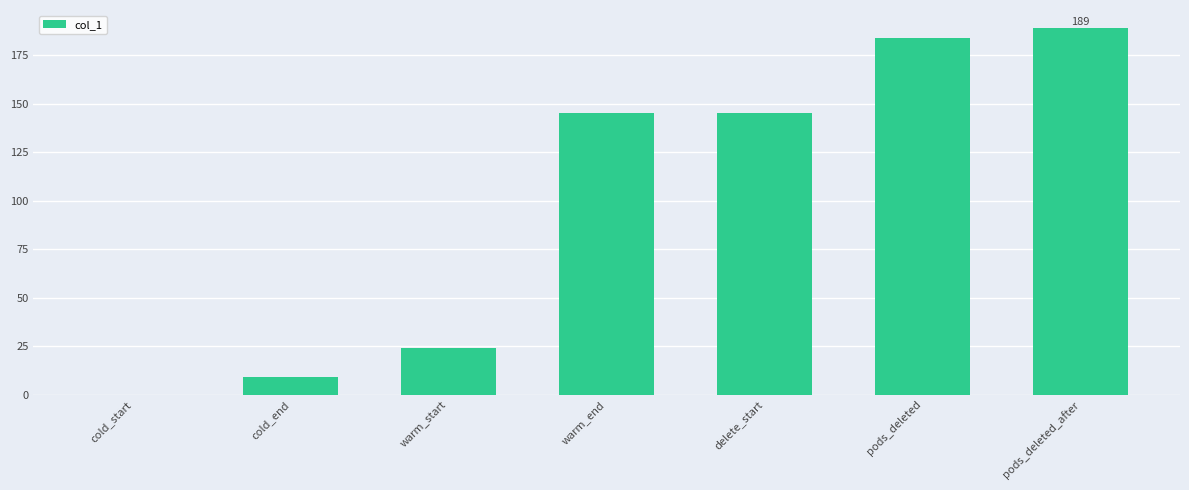

Reading left to right, what are all the values shown in this chart?

0.0	9.1	24.1	145.1	145.1	183.9	188.9